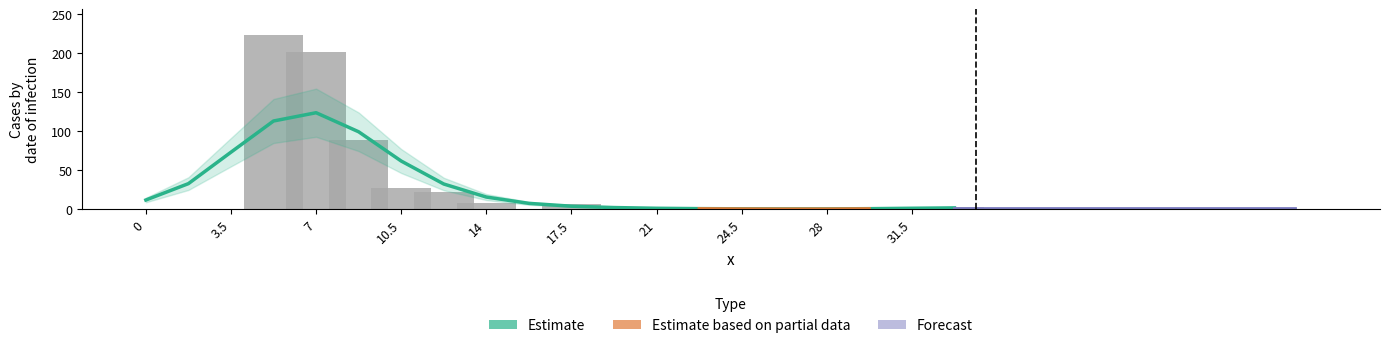

True or false: the data shows 201 at 7.

True